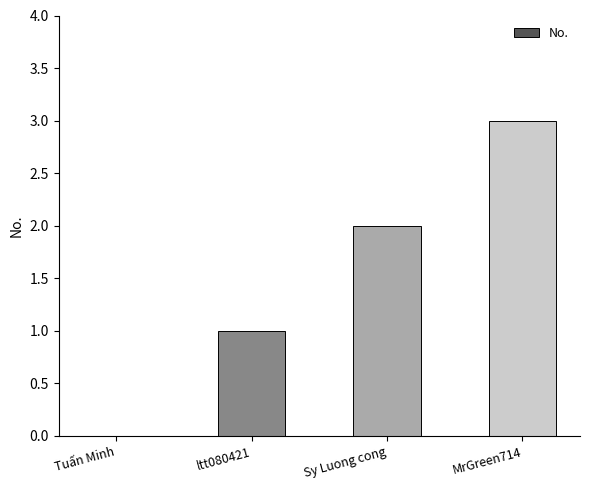

What is the sum of all values?

6